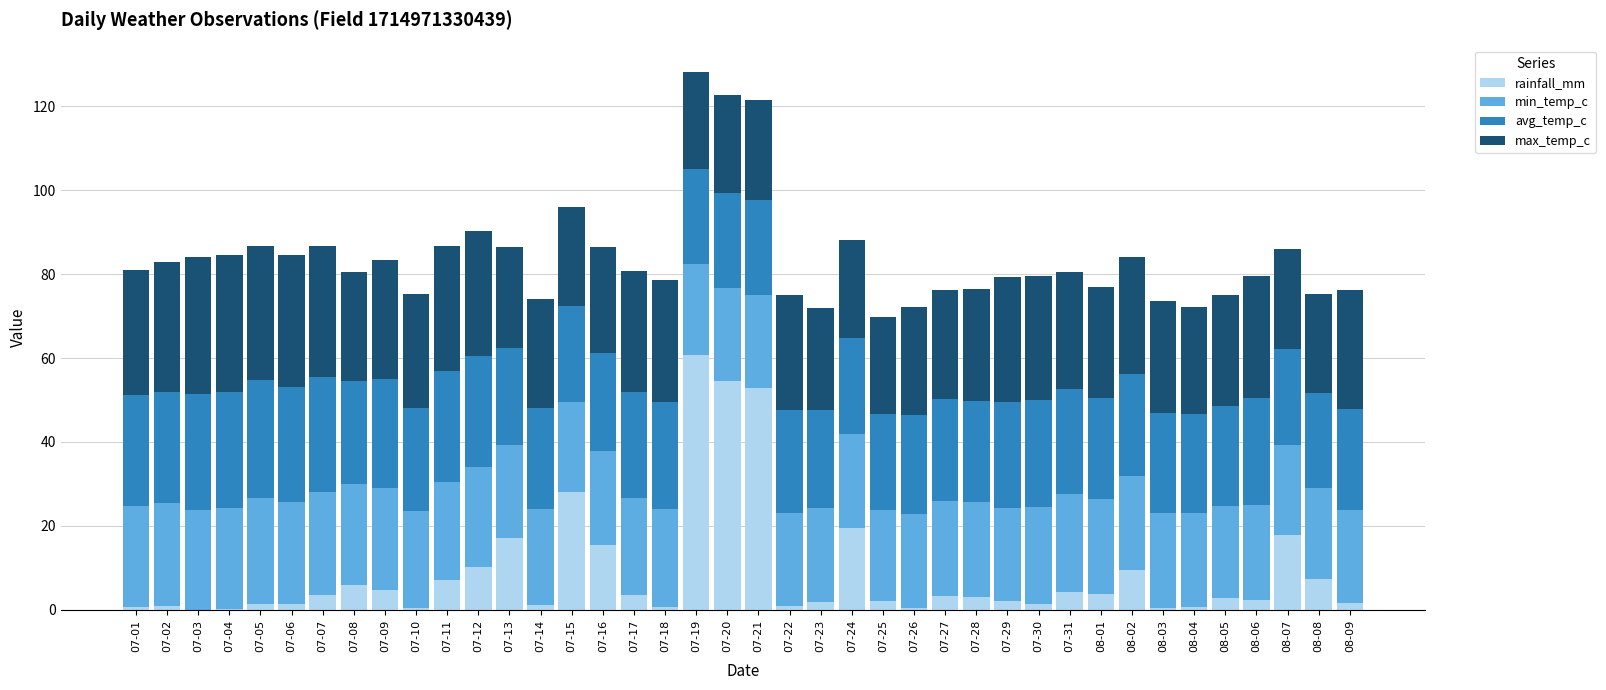

What is the highest value of the rainfall_mm series?

60.6